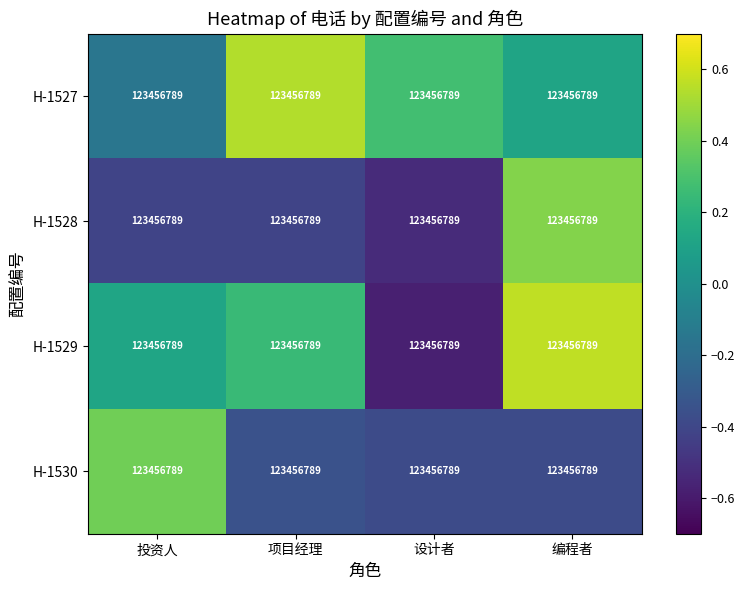

How many H-1527 values are between 0 and 1?

3